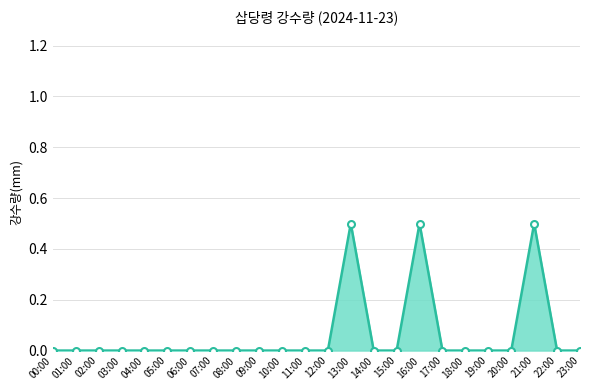

The value at 06:00 is -0.2. True or false?

False